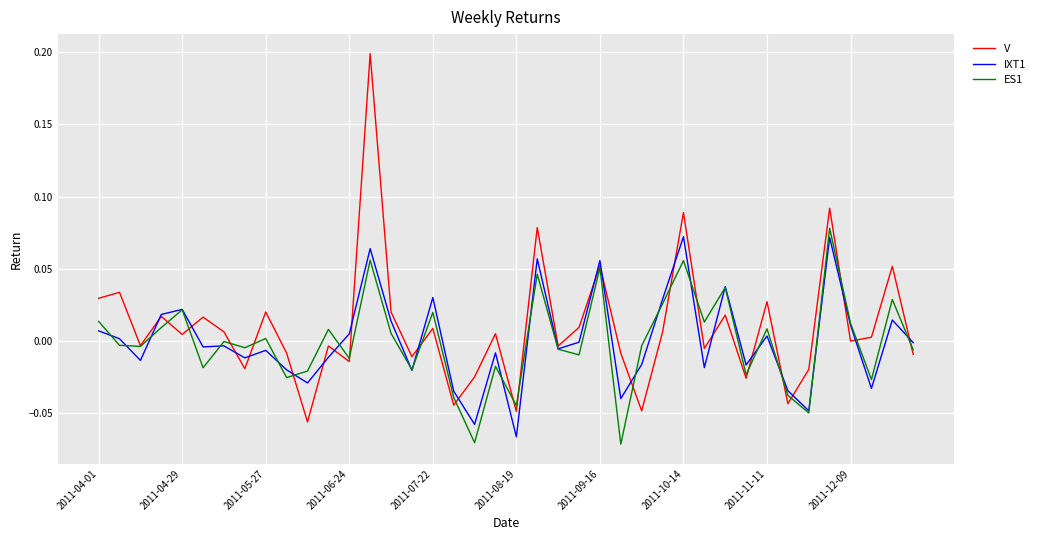

What are all the series names shown in the legend?

V, IXT1, ES1